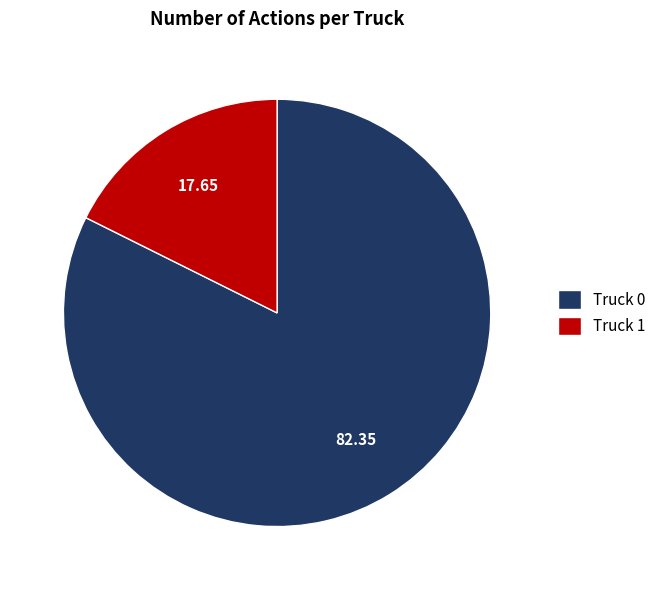

Does Truck 0 represent more than half of the total?

Yes